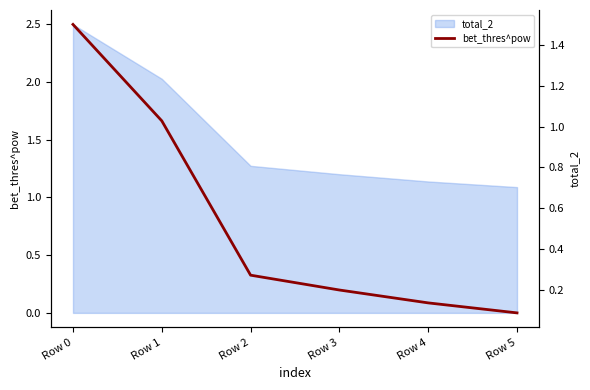

What is the value of the 3rd point from the left?

0.3